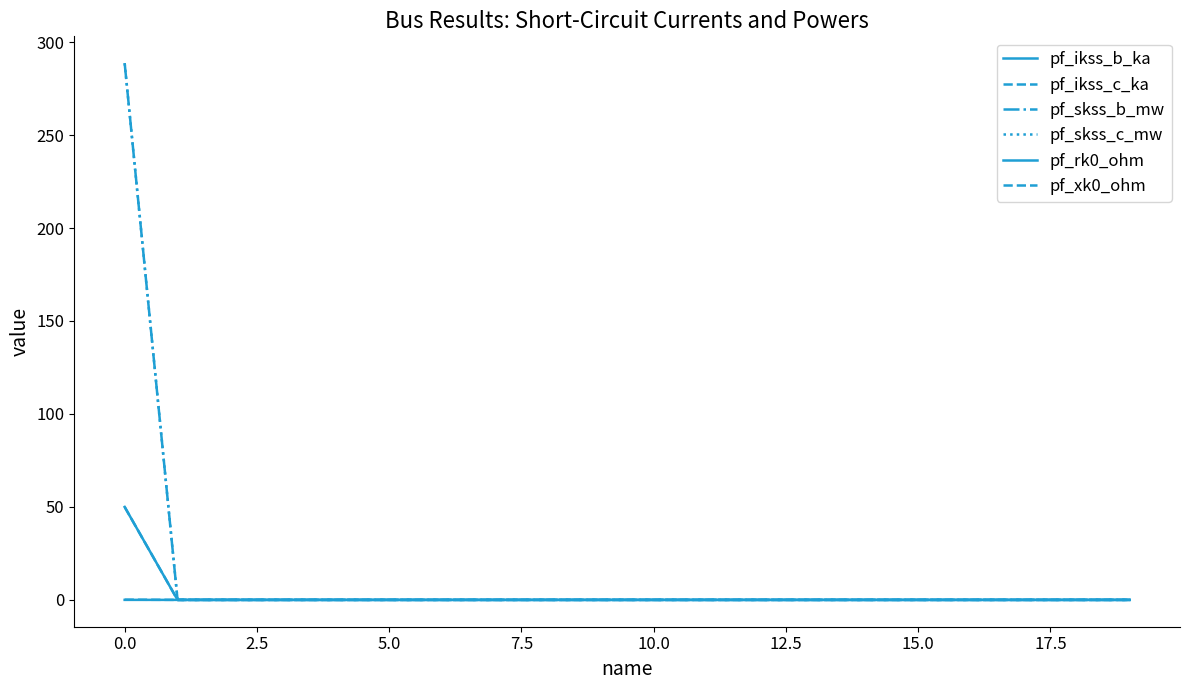

What is the maximum value shown in the chart?

288.7